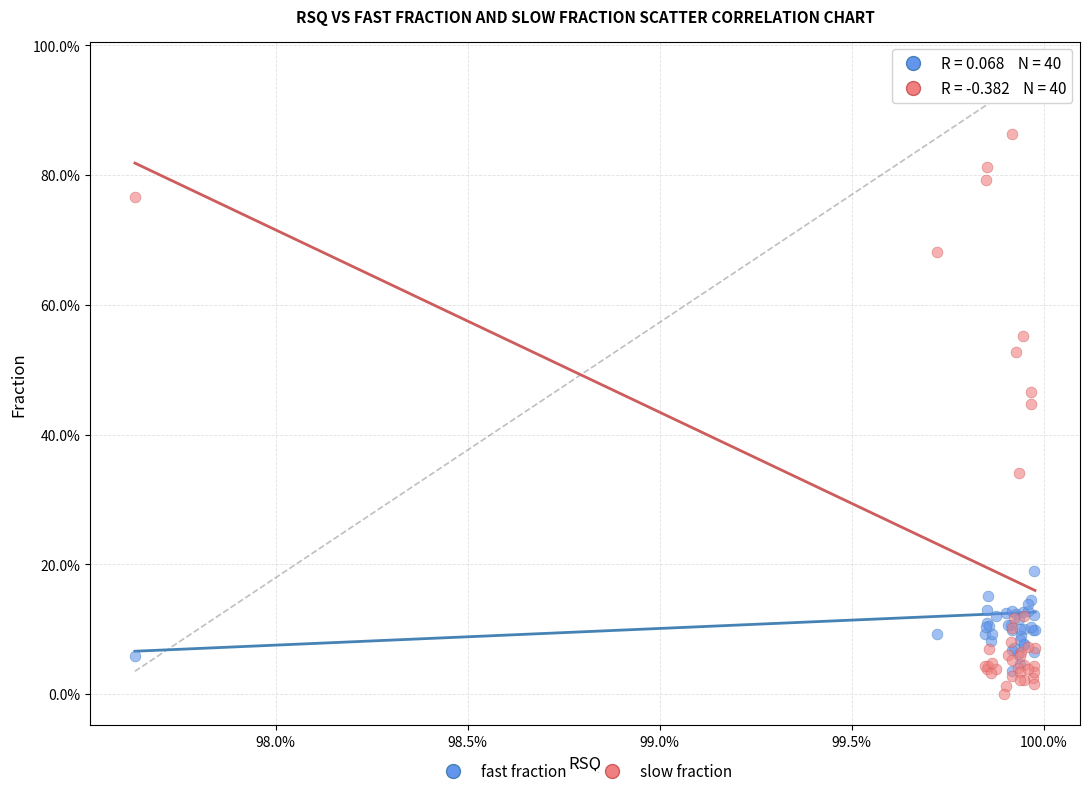

Which series has the widest spread of Y values?

fast fraction